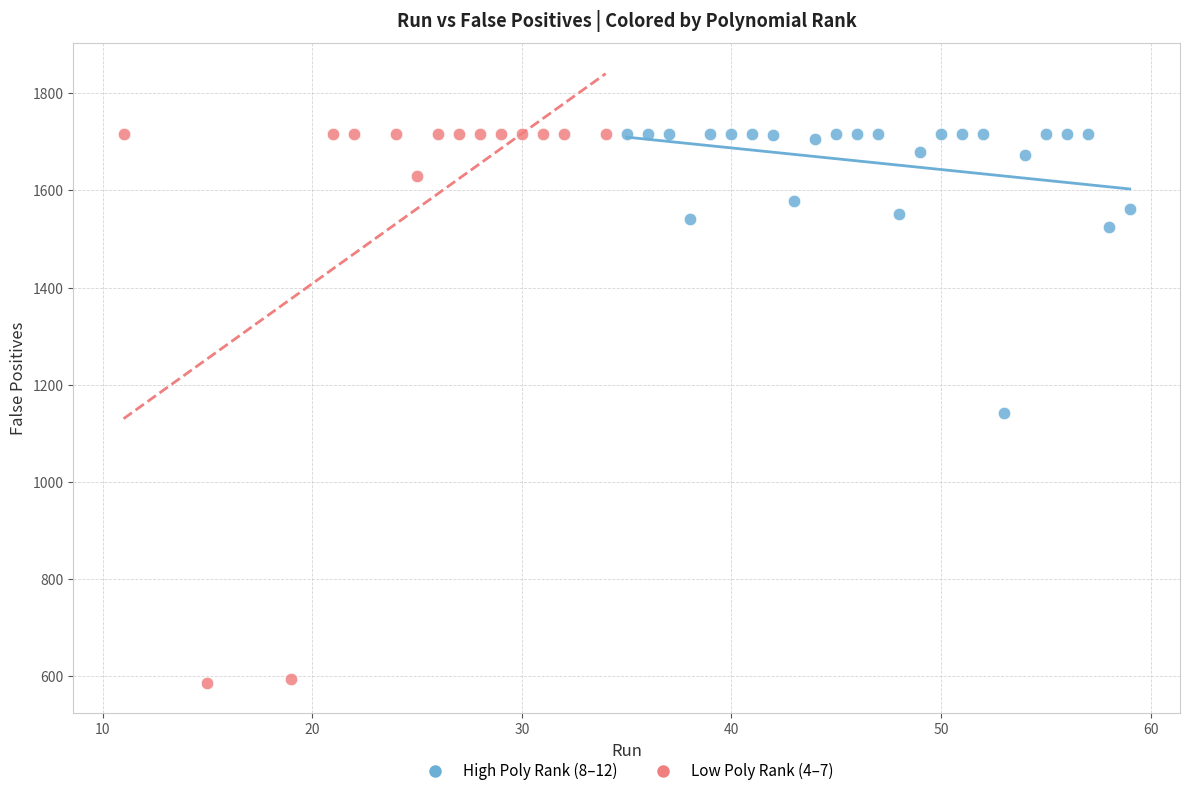

Which series has the largest Y range (max minus min)?

Low Poly Rank (4–7)